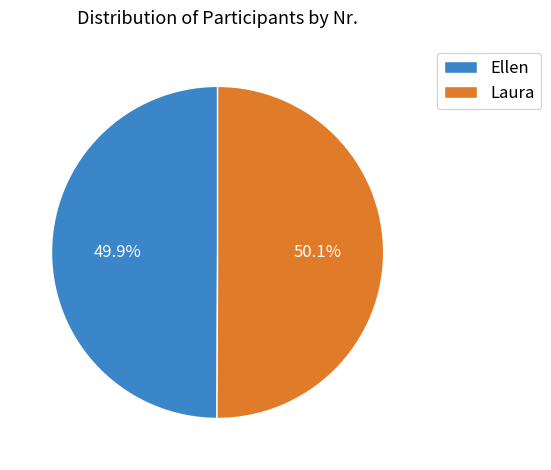

To the nearest percent, what percentage of the pie is Laura?

50%